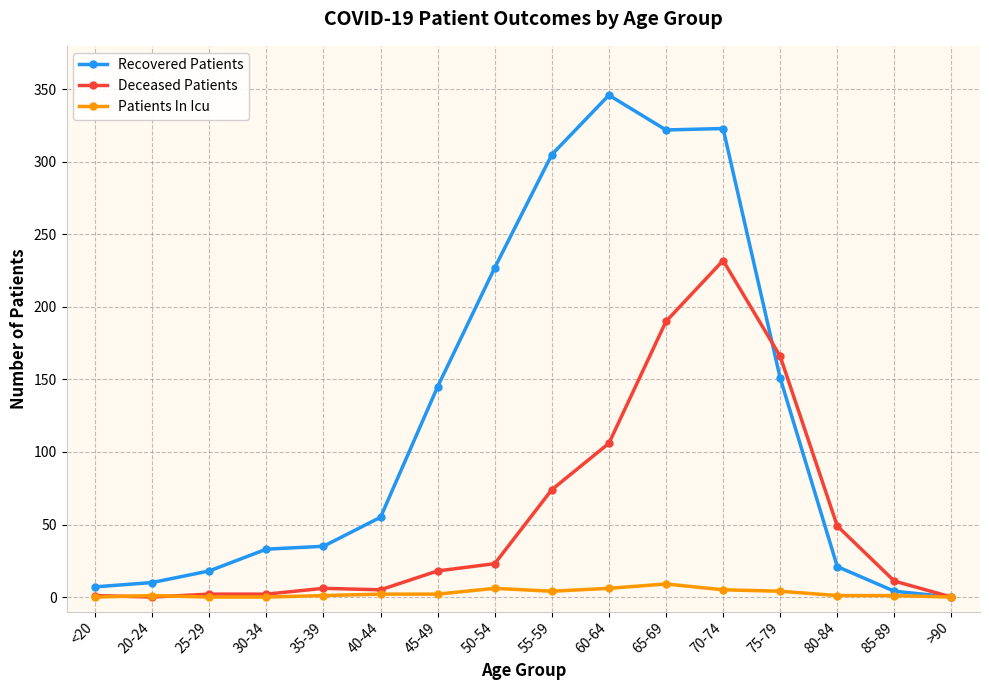

Which series has the widest spread of values?

Recovered Patients